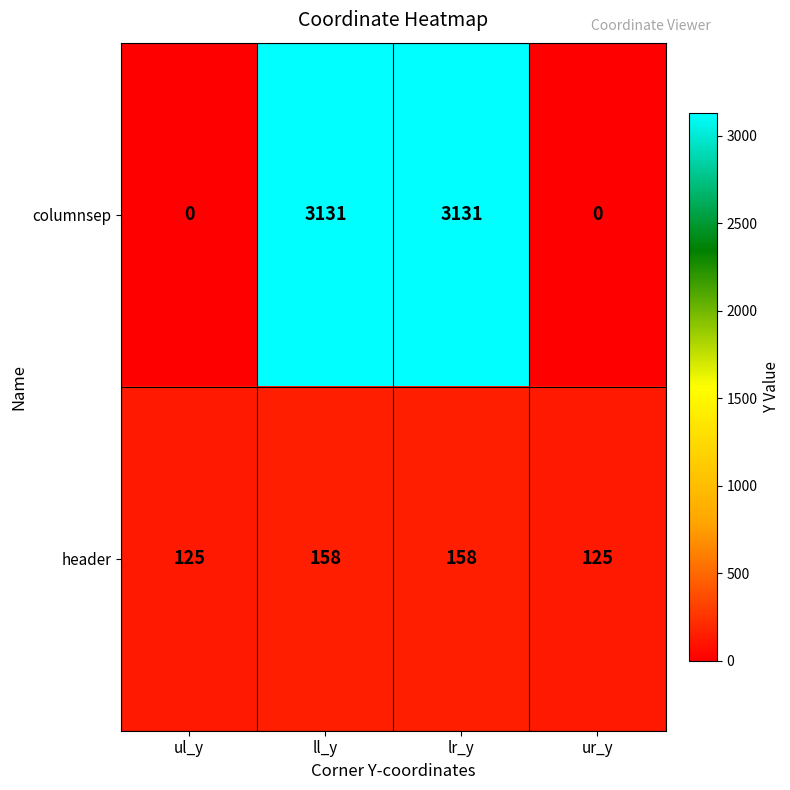

What is the spread (max minus min) of values at ur_y?

125